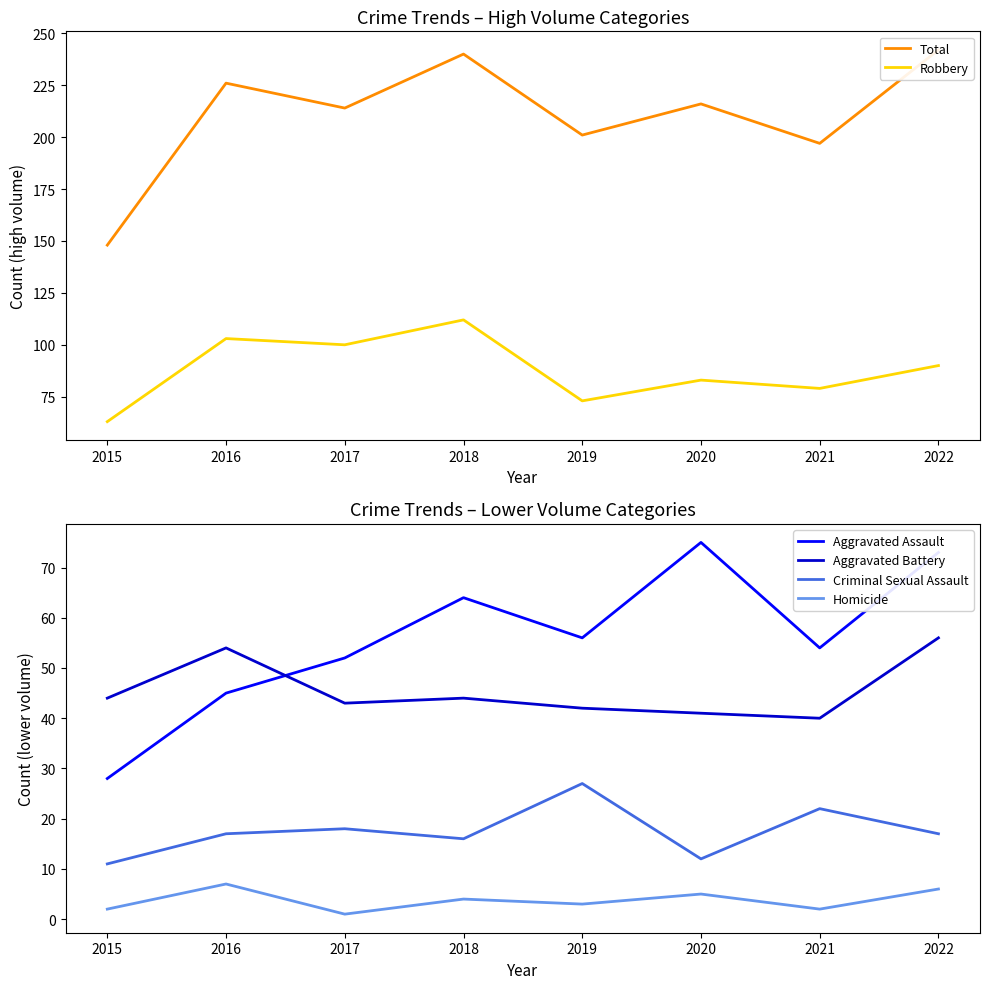

At which label does Aggravated Battery reach its minimum?

2021